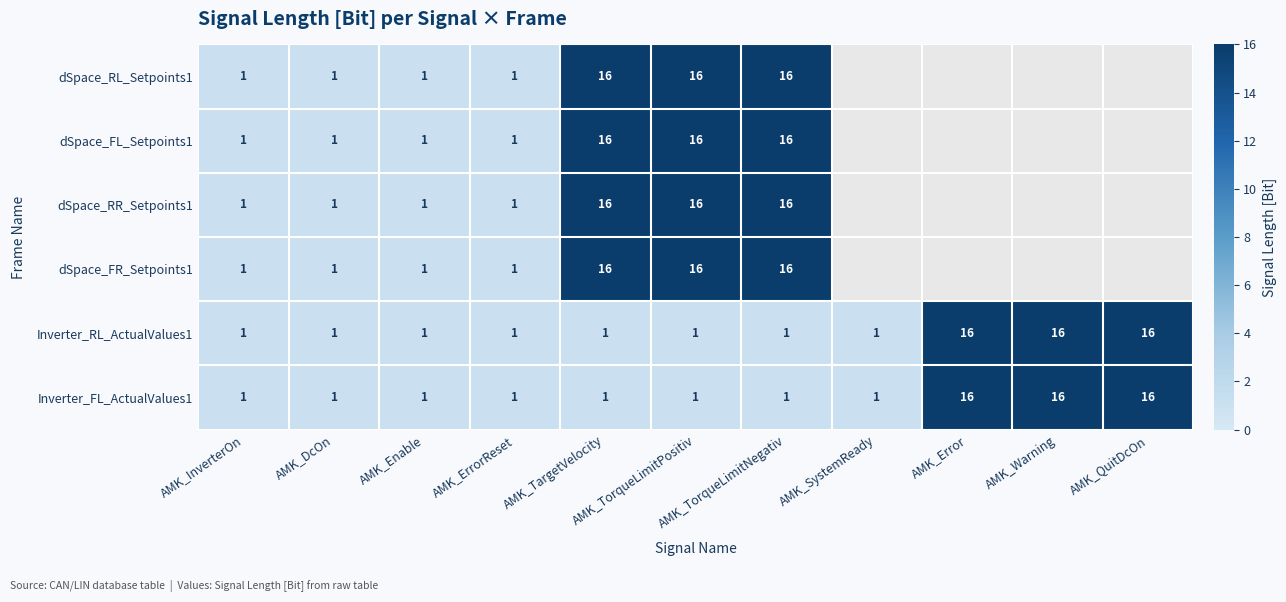

How many data points does each series have?

11